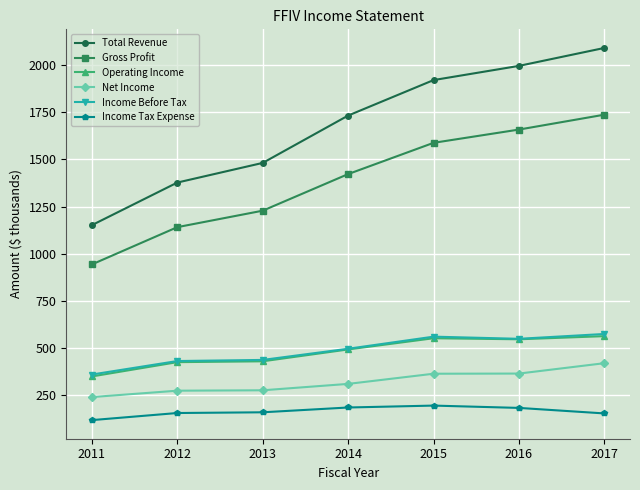

Which category has the highest value across all series?

2017